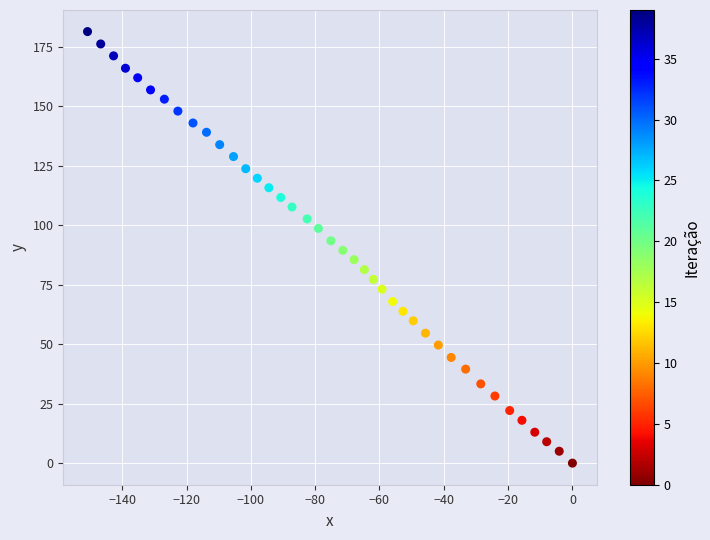

What is the range of Y values (max minus min)?

181.3